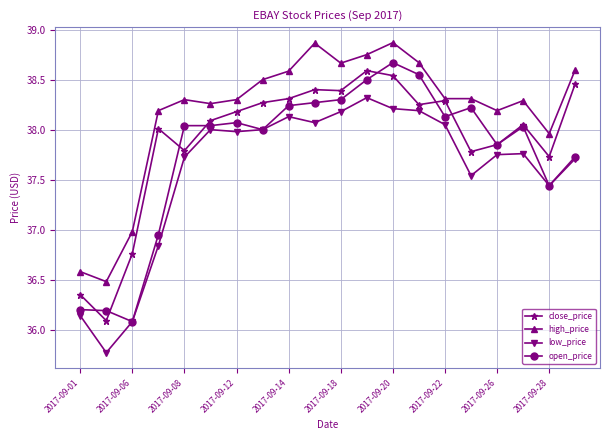

At how many categories does at least one series exceed 36?

20